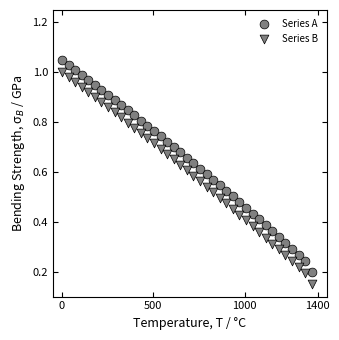

Count the number of points in this scatter plot.

78